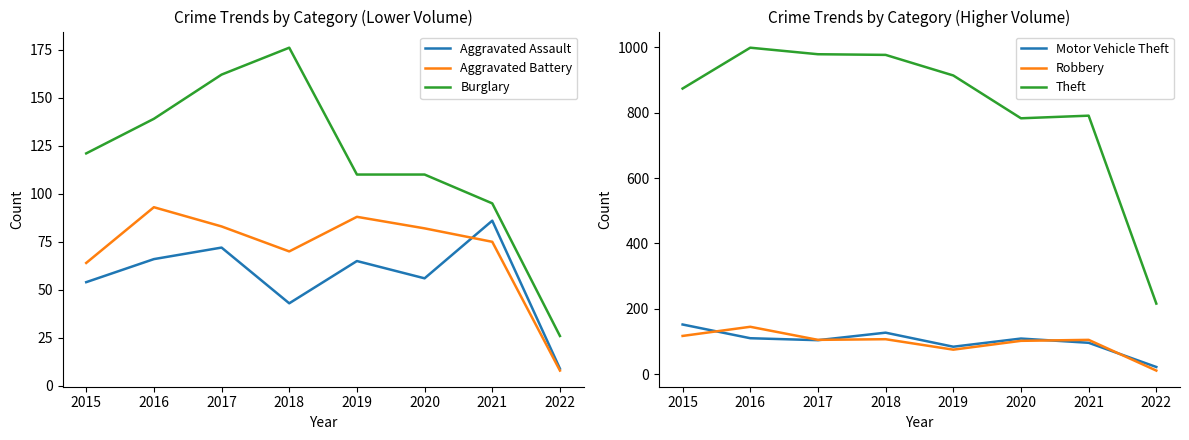

What is the value of the Robbery point at the 8th from the left?

11